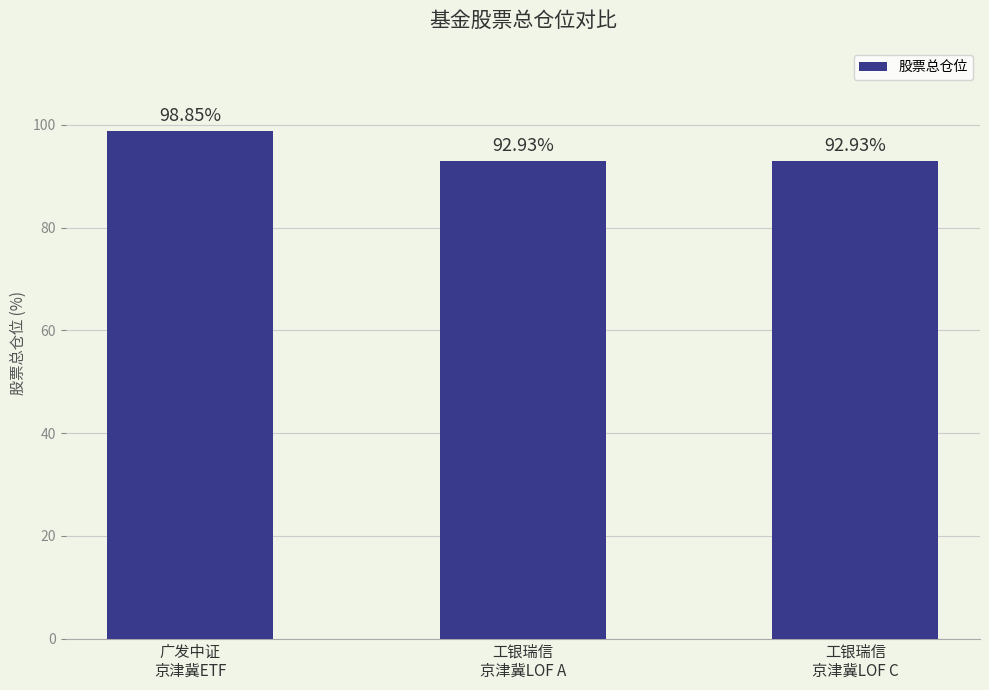

What is the value of the 3rd bar from the left?

92.9